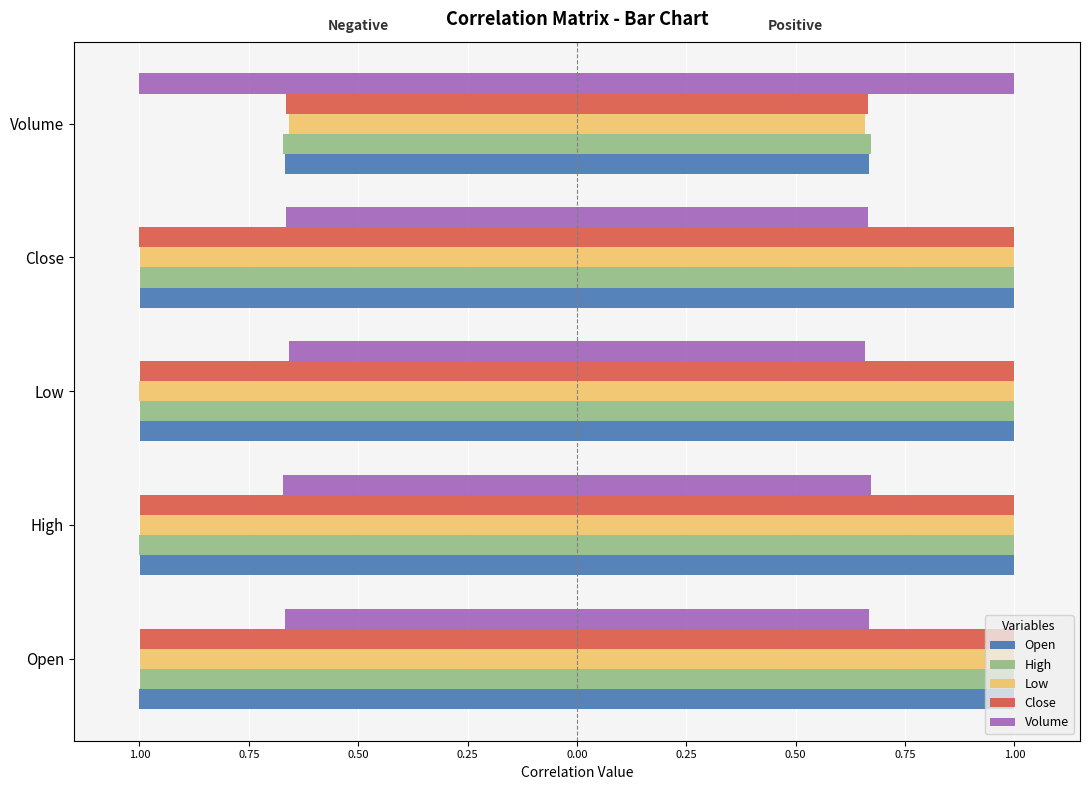

What is the spread (max minus min) of values at Low?

0.3